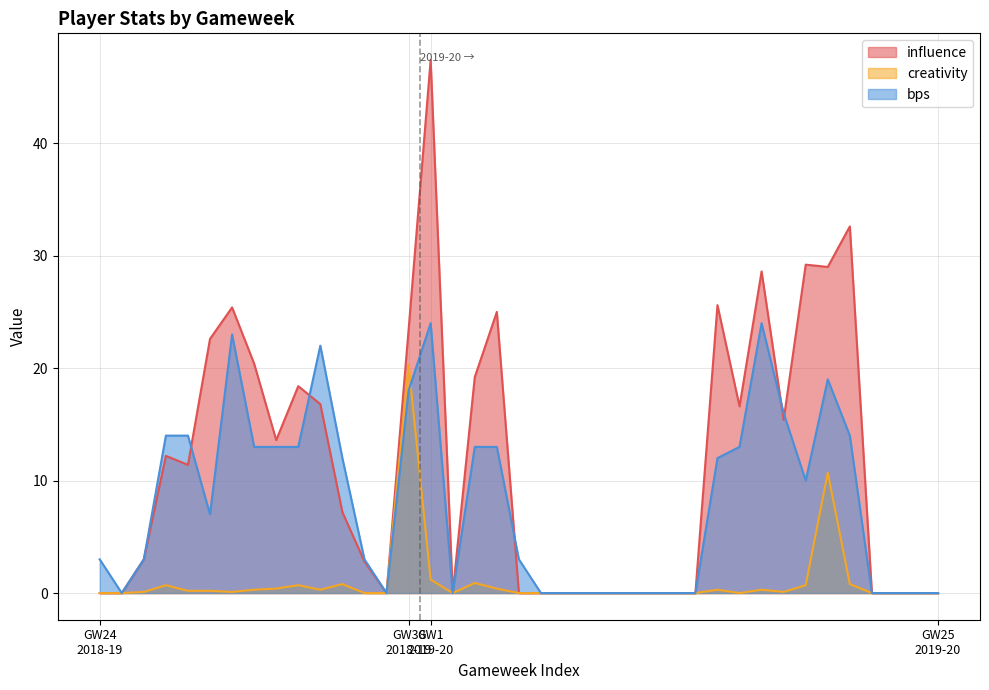

List the series in order of their peak value, lowest first.

creativity, bps, influence